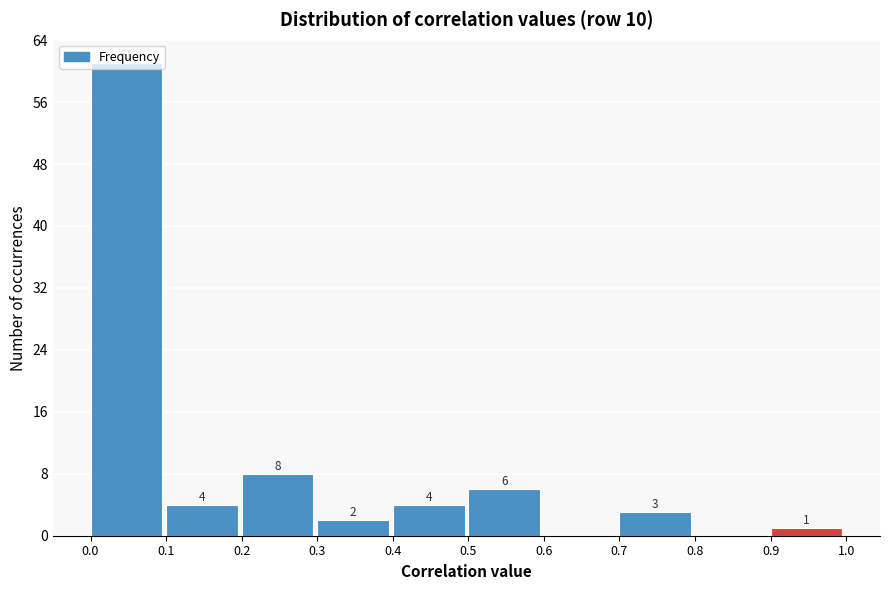

Which range on the x-axis has the tallest bar?

0.0 to 0.1